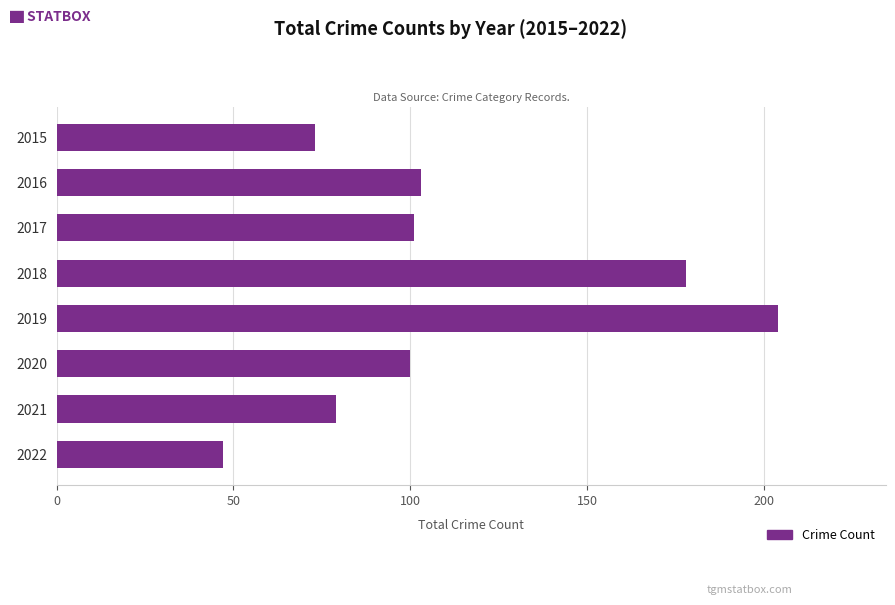

Is it true that the value at 2020 is 56?

False